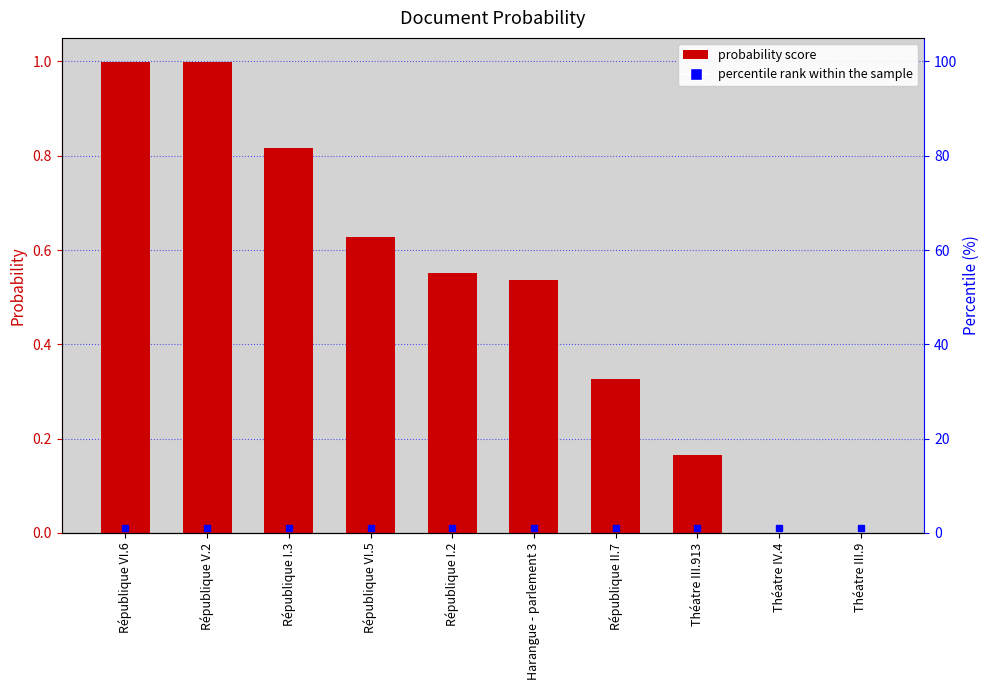

What position from the right is République V.2?

9